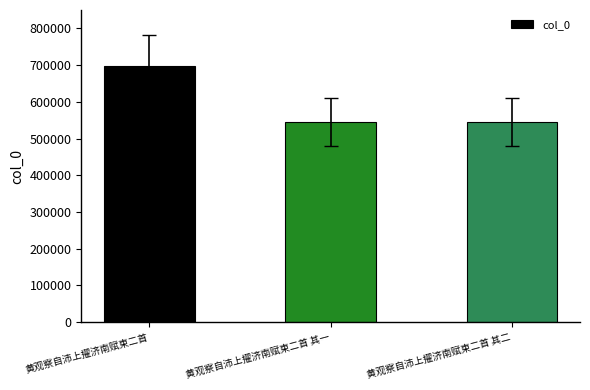

What is the difference between the values at 黄观察自沛上擢济南赋柬二首 其一 and 黄观察自沛上擢济南赋柬二首 其二?

1